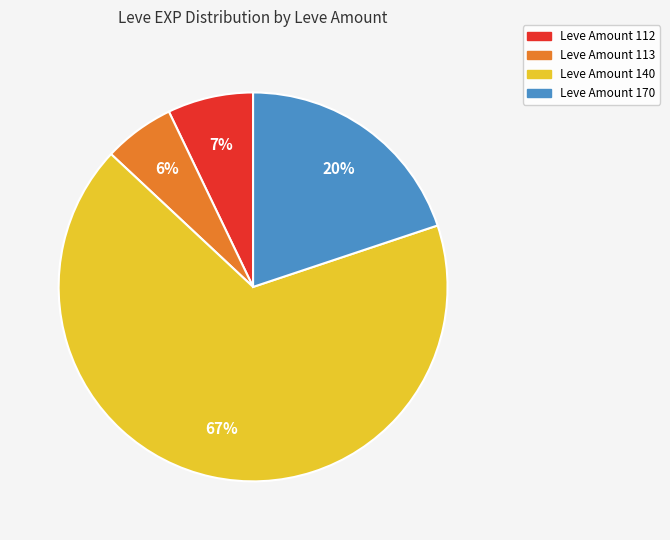

To the nearest percent, what is the average slice percentage?

25%